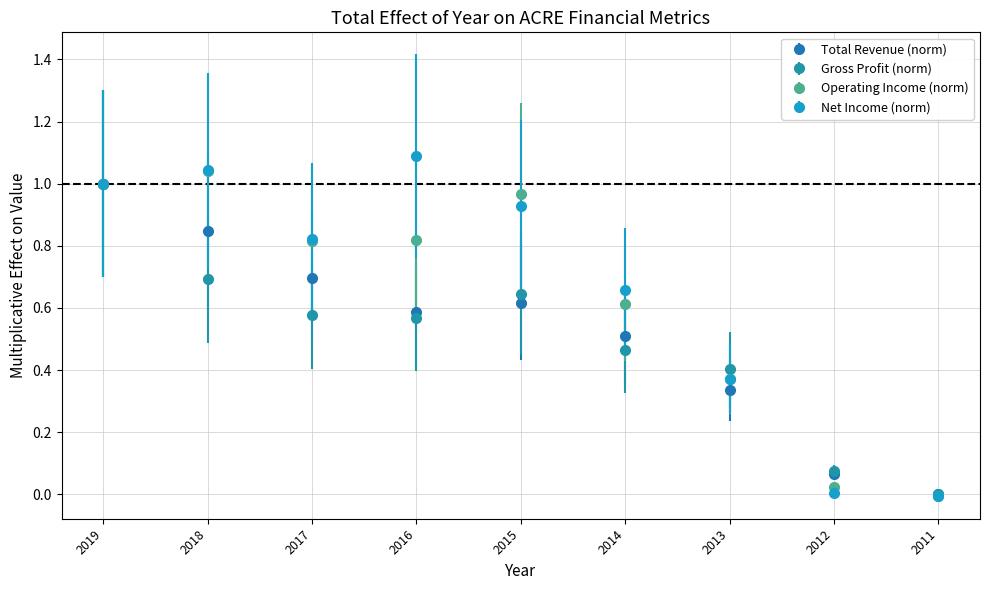

What is the total value across all series at 2015?

3.2